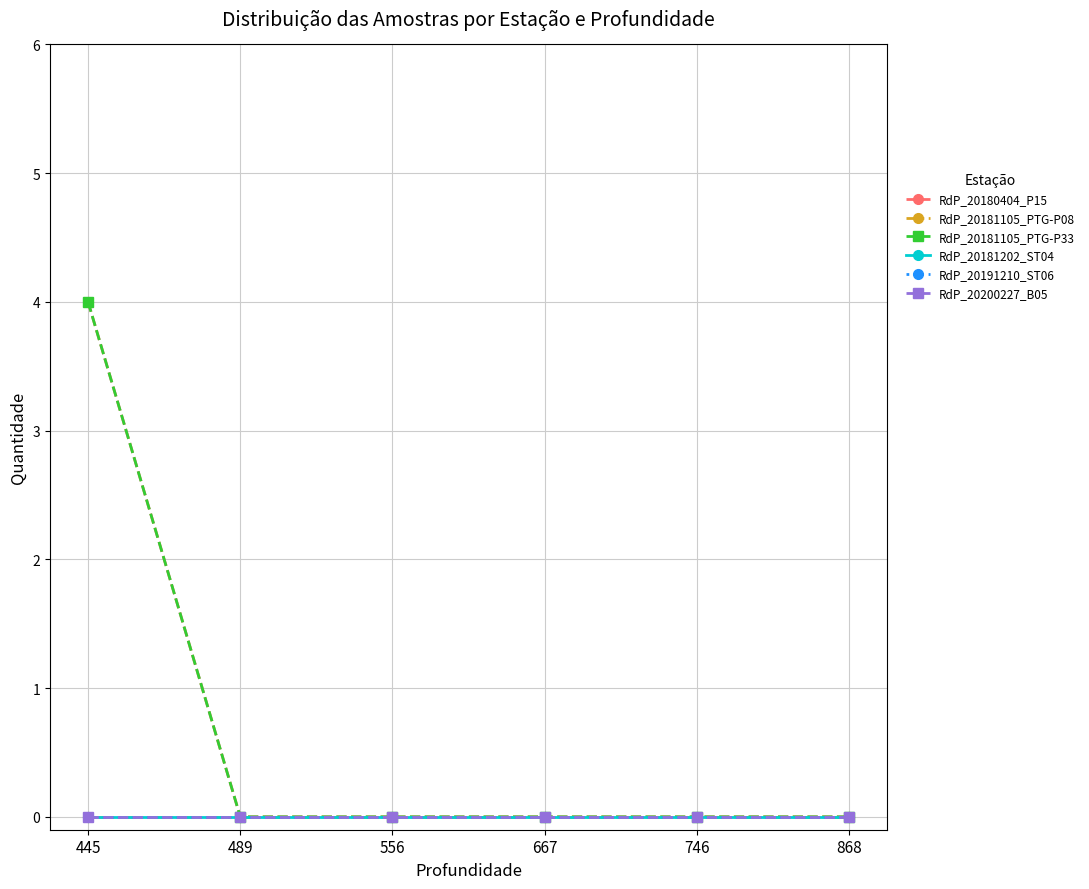

List the labels in order of RdP_20191210_ST06 value, largest first.

445, 489, 556, 667, 746, 868